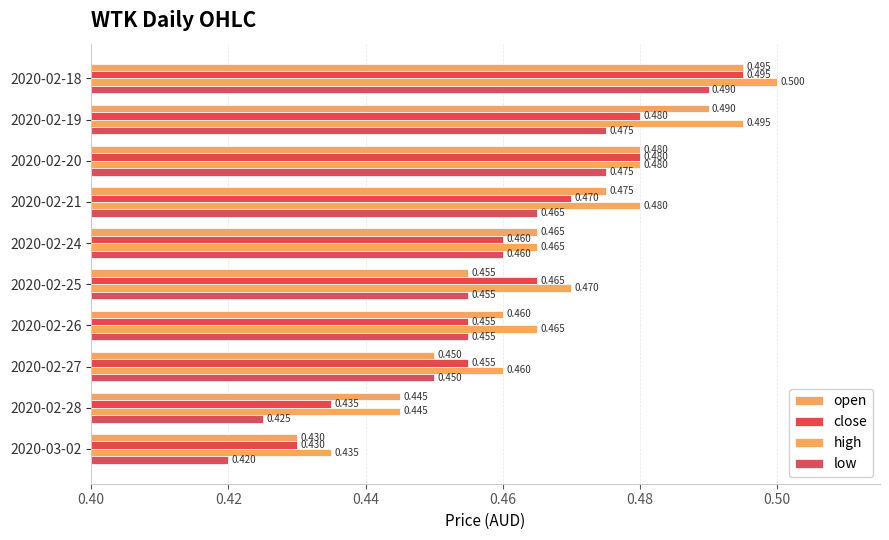

Which series has the widest spread of values?

low